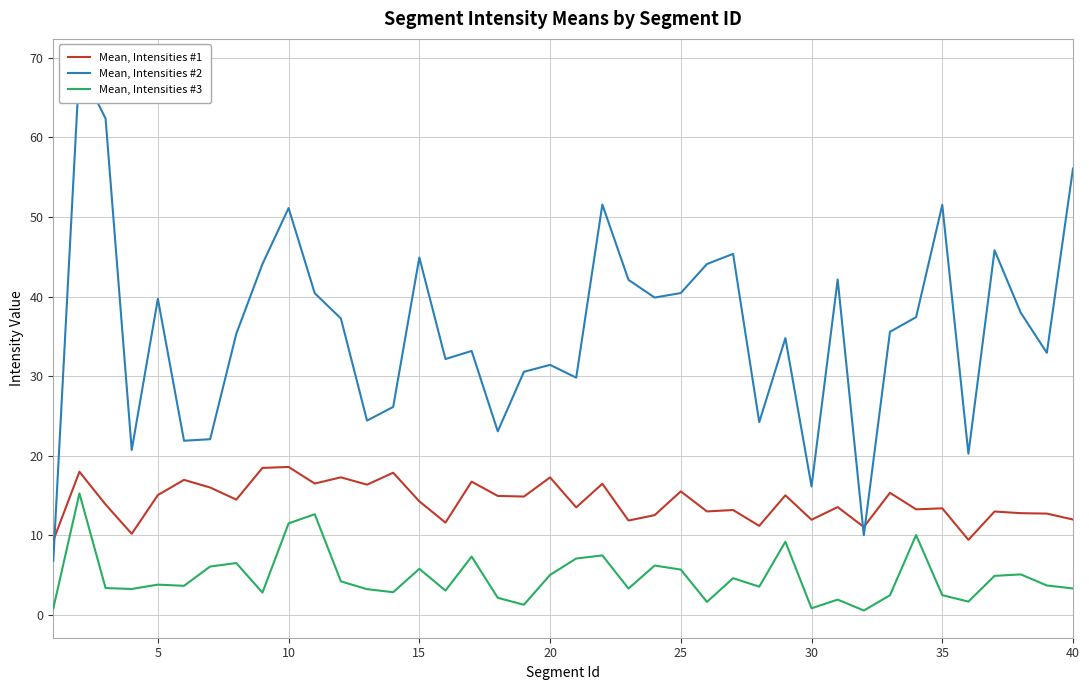

How many interior local valleys does the Mean, Intensities #1 series have?

14